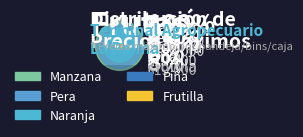

To the nearest percent, what percentage of the pie is Naranja?

24%